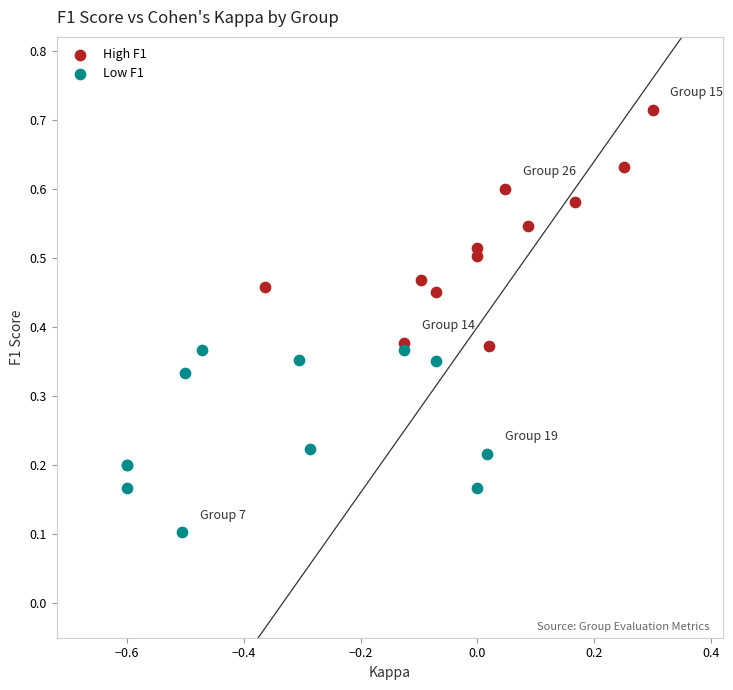

What are all the series names shown in the legend?

High F1, Low F1